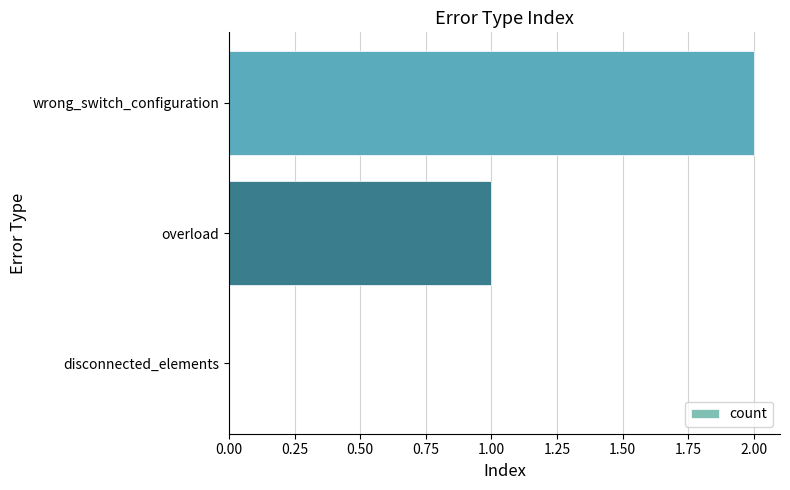

Which category has the highest value across all series?

wrong_switch_configuration